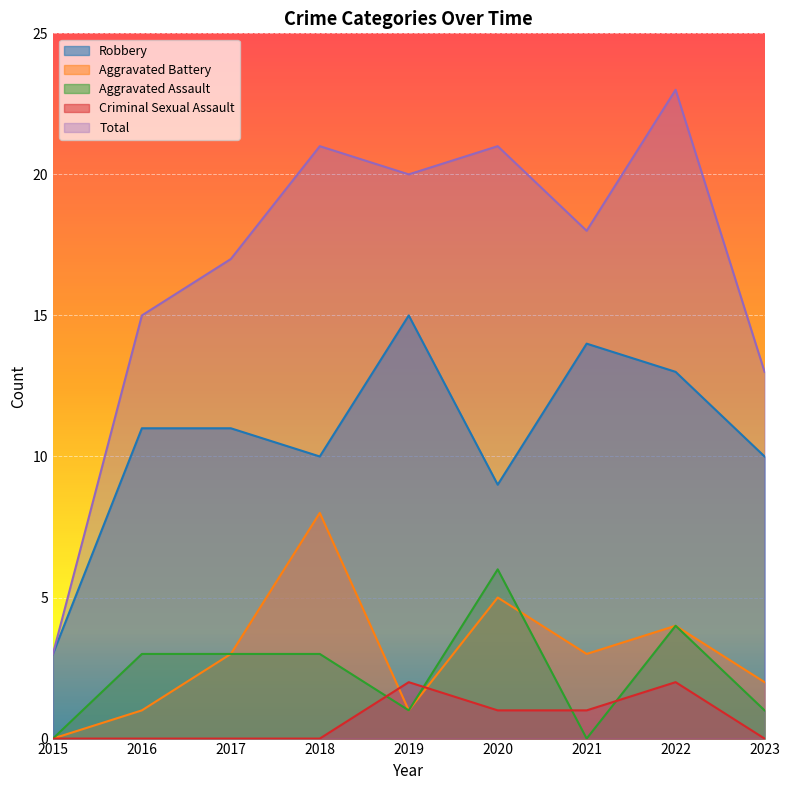

How many positive values does the Aggravated Assault series have?

7